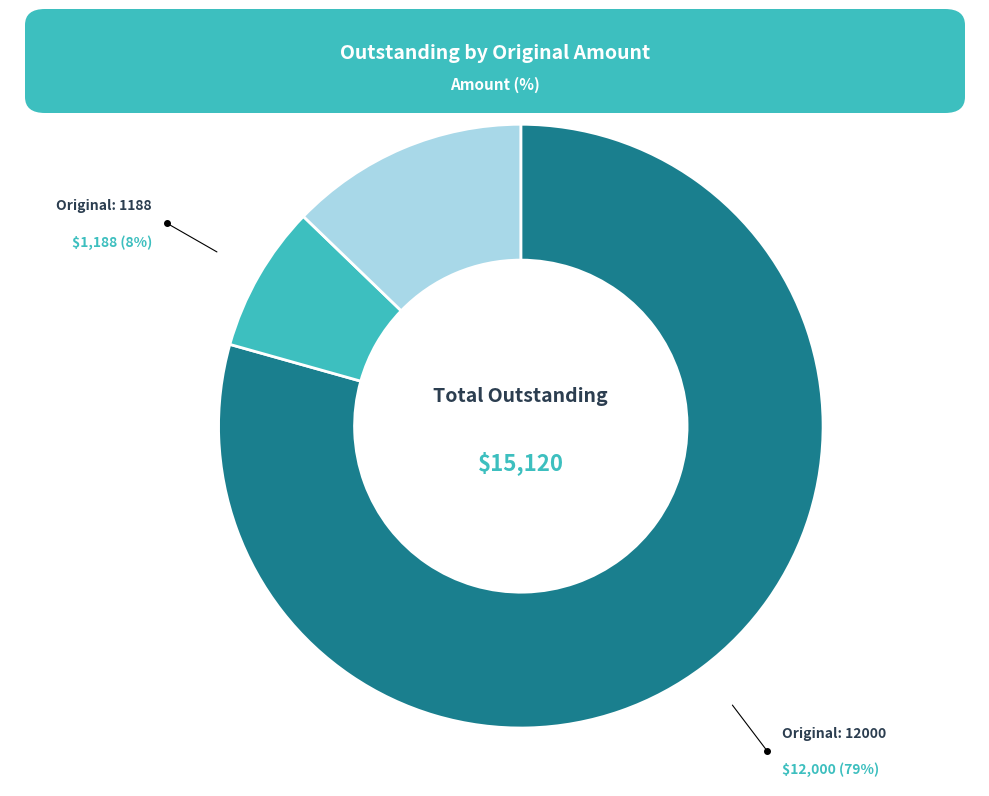

Is there any slice that represents more than half of the pie?

Yes